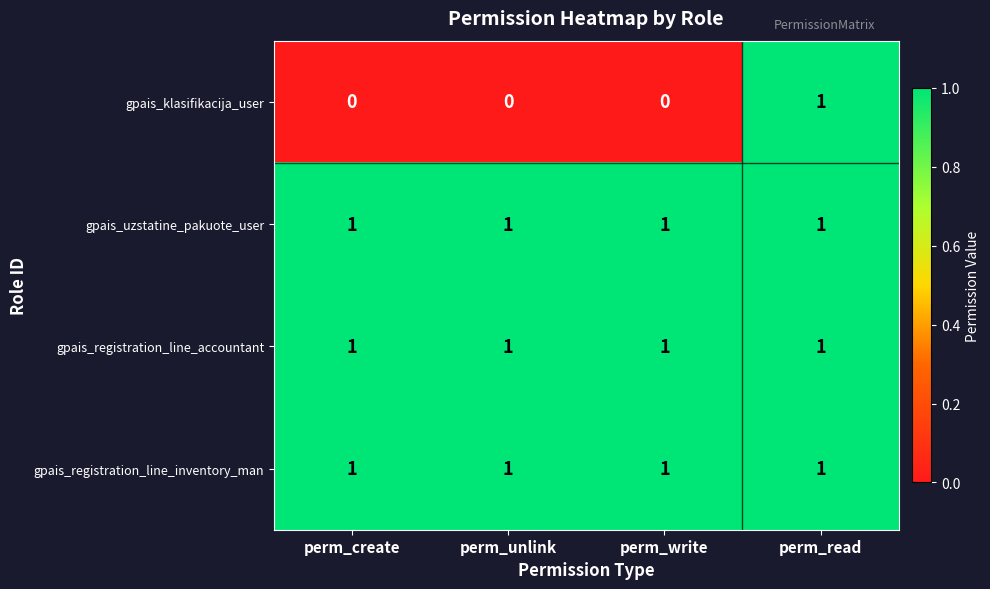

Reading left to right, list all the values displayed in this chart.

gpais_klasifikacija_user: perm_create=0	perm_unlink=0	perm_write=0	perm_read=1
gpais_uzstatine_pakuote_user: perm_create=1	perm_unlink=1	perm_write=1	perm_read=1
gpais_registration_line_accountant: perm_create=1	perm_unlink=1	perm_write=1	perm_read=1
gpais_registration_line_inventory_man: perm_create=1	perm_unlink=1	perm_write=1	perm_read=1